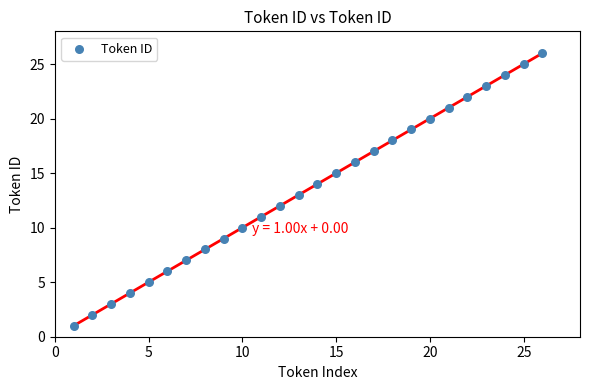

What is the range of Y values (max minus min)?

25